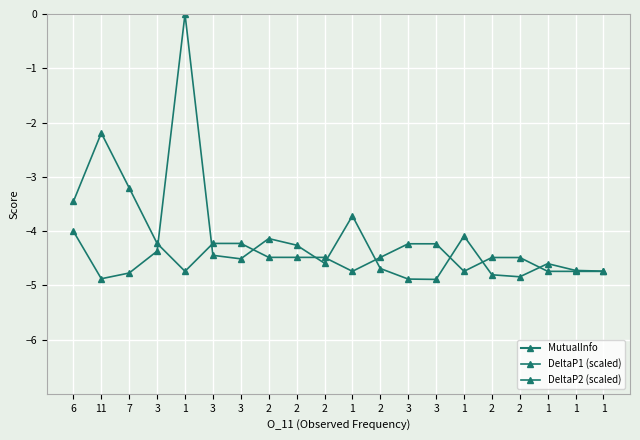

True or false: DeltaP2 (scaled) and MutualInfo intersect in this chart.

False